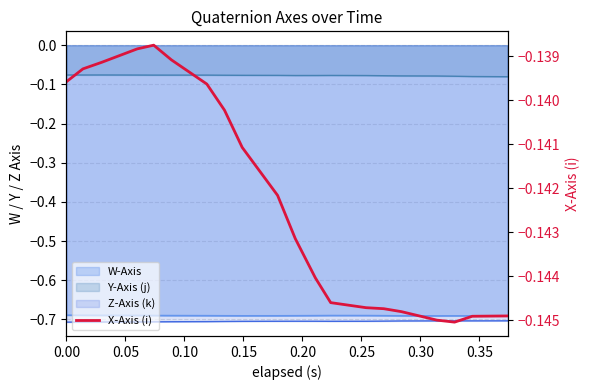

True or false: the data shows -0.0 at 17.

False